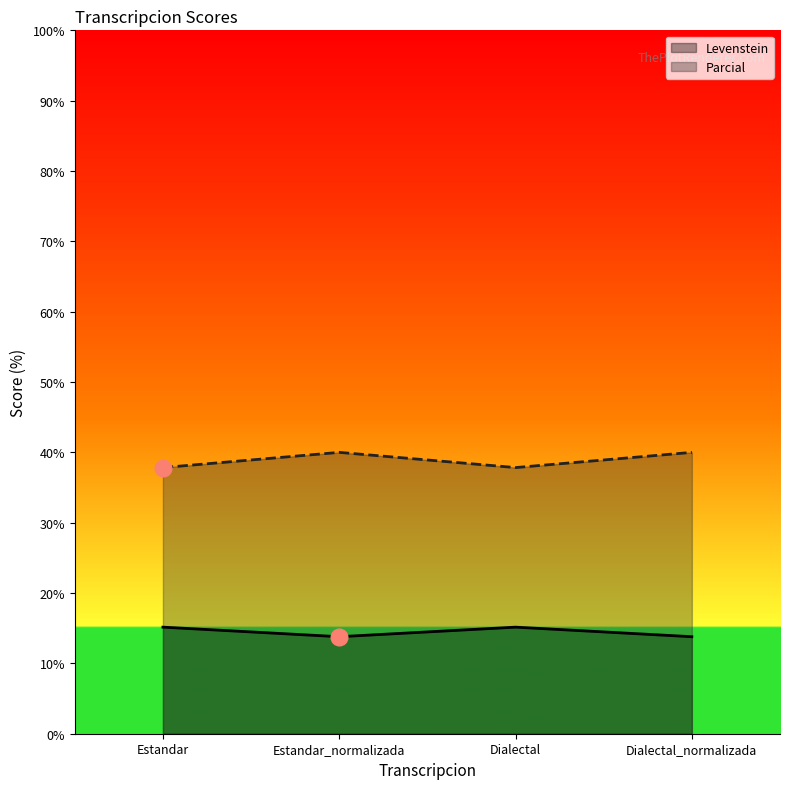

Which series changed the most between Dialectal and Dialectal_normalizada?

Parcial